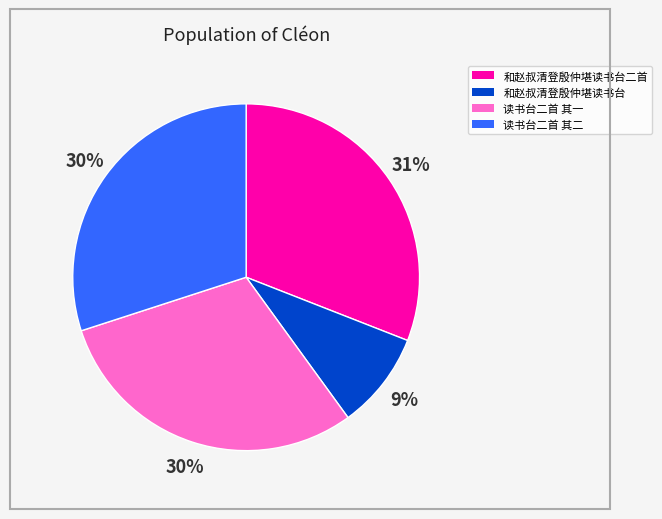

Do 读书台二首 其二 and 和赵叔清登殷仲堪读书台 together represent more than half of the pie?

No